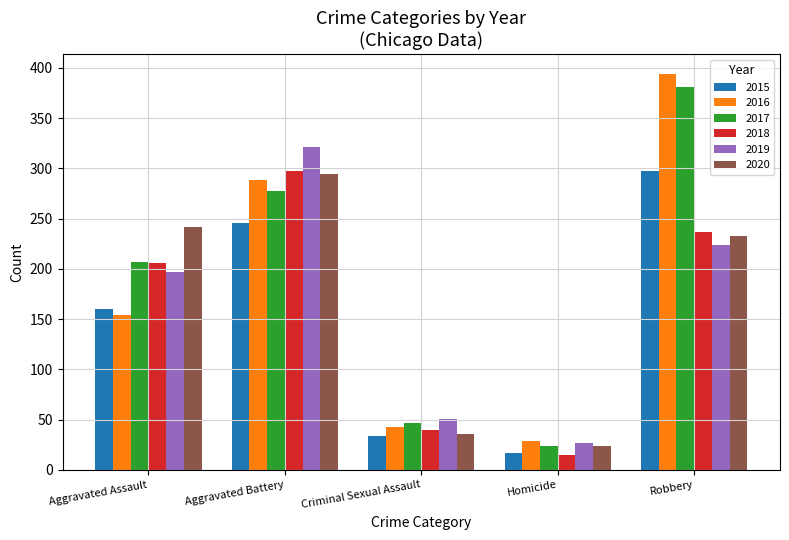

What is the sum of all 2018 values?

795